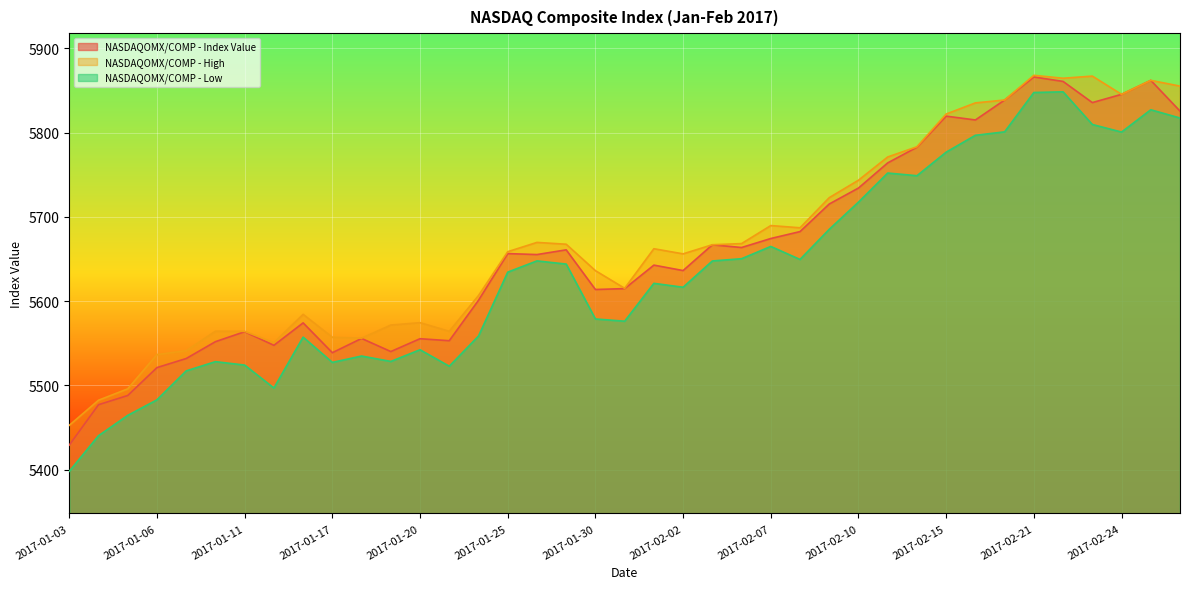

How many lines are shown in the chart?

3